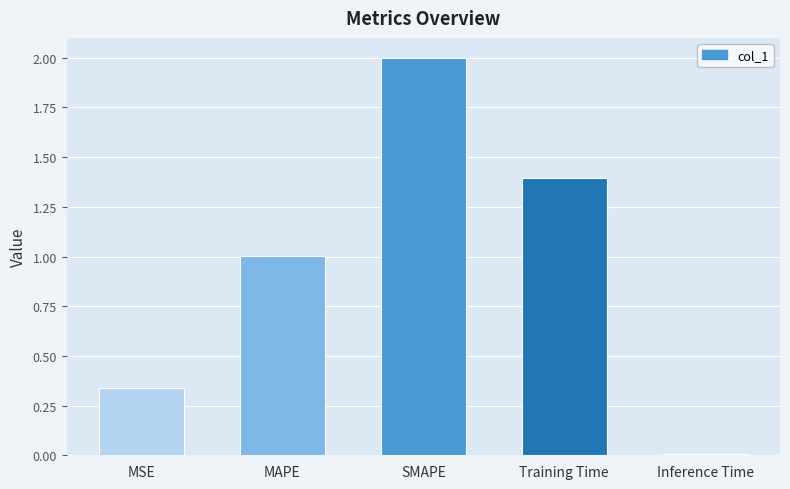

What is the change in value from MSE to SMAPE?

+1.7